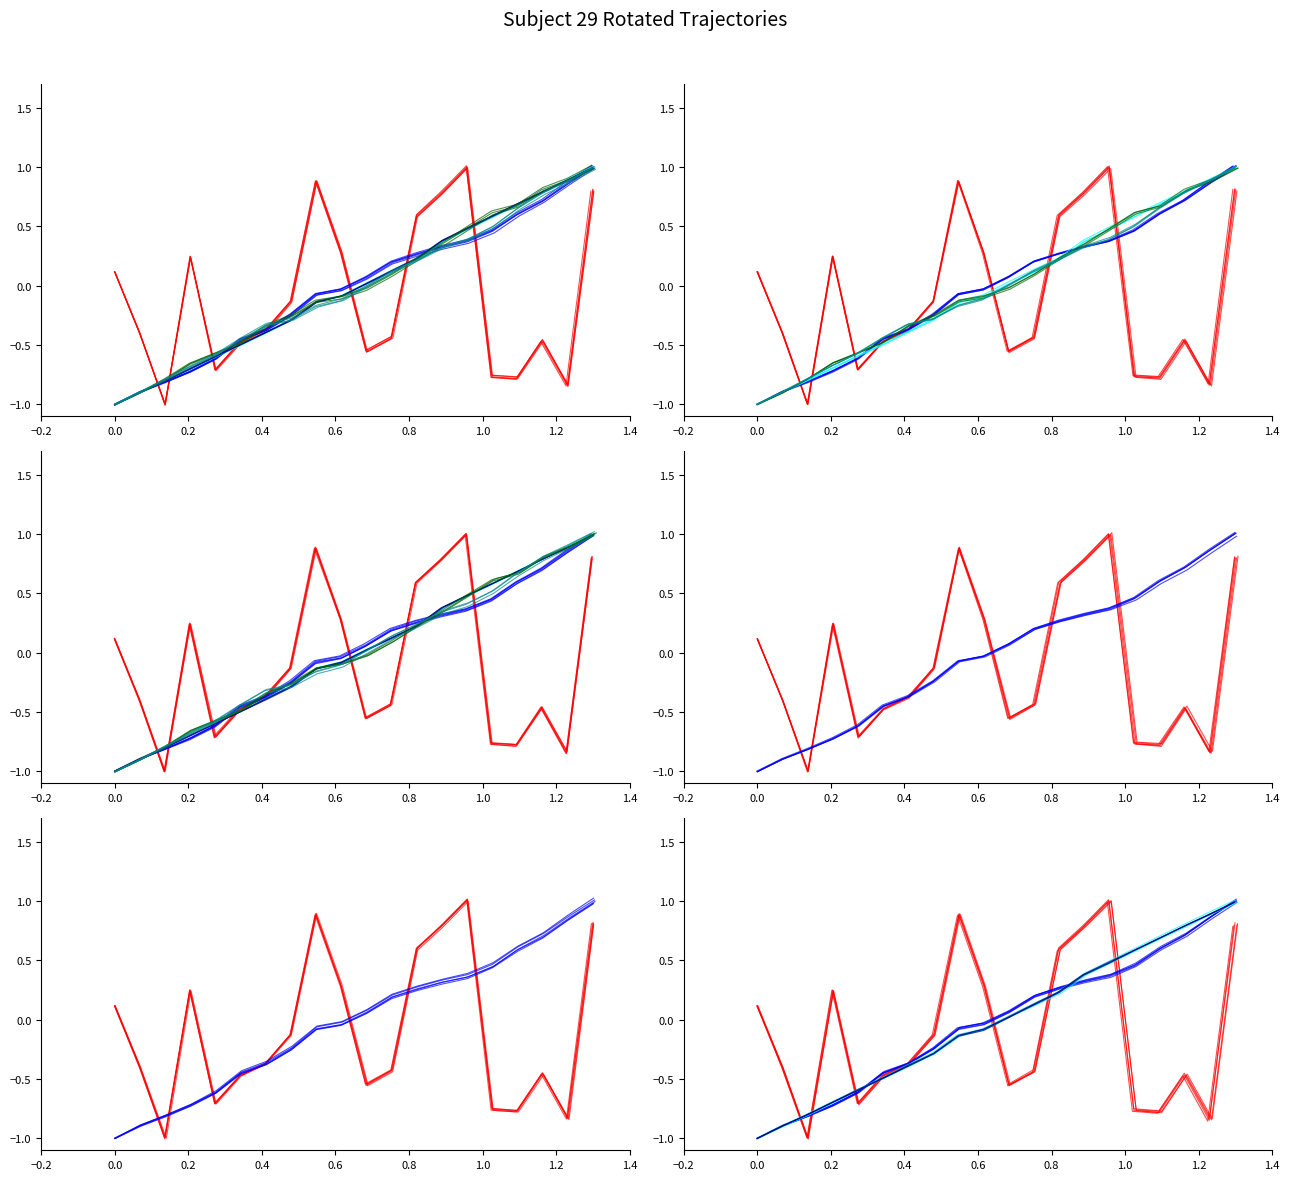

True or false: col_23 and col_6 intersect in this chart.

True